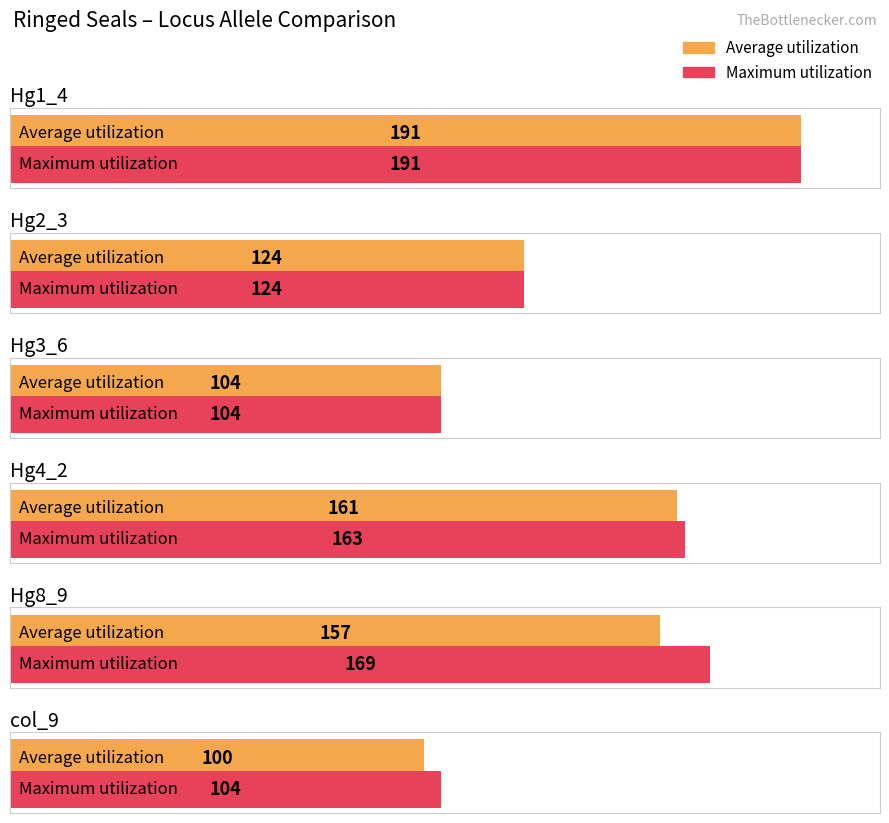

How many values in the Maximum utilization series exceed 163?

2